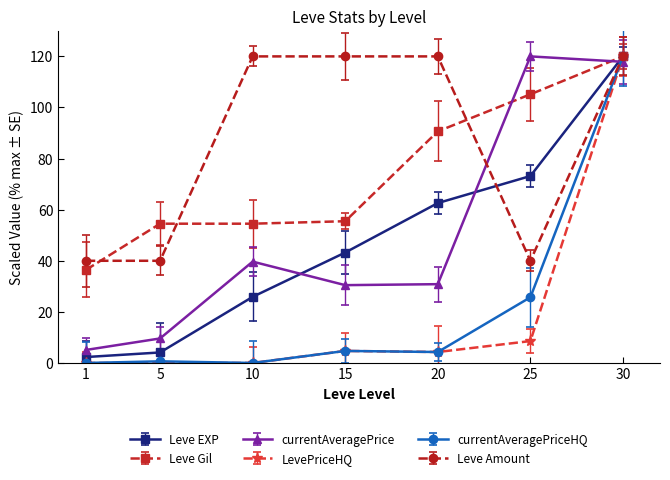

Between 5 and 25, which series saw the biggest shift?

currentAveragePrice